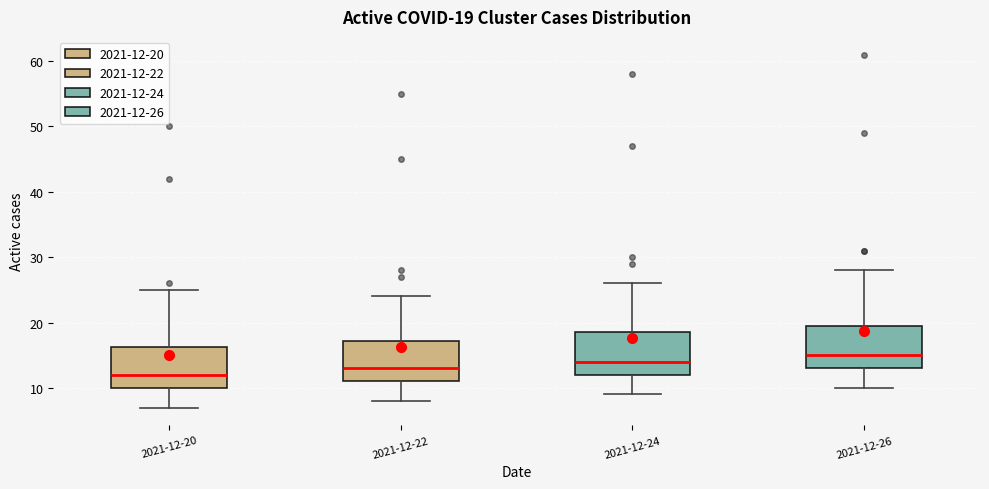

Which box has the highest median line?

2021-12-26